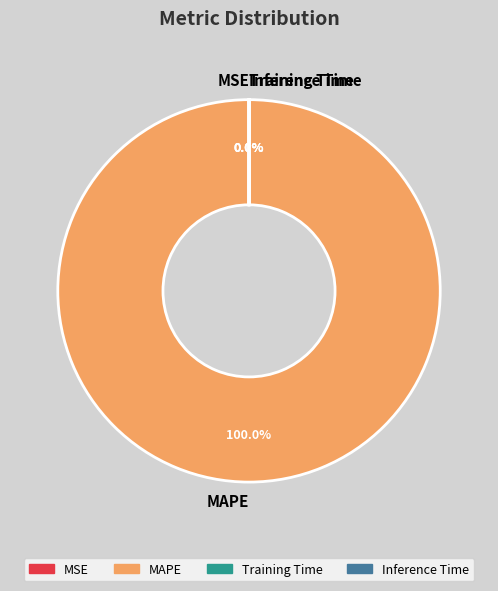

Is MAPE the majority of the pie?

Yes